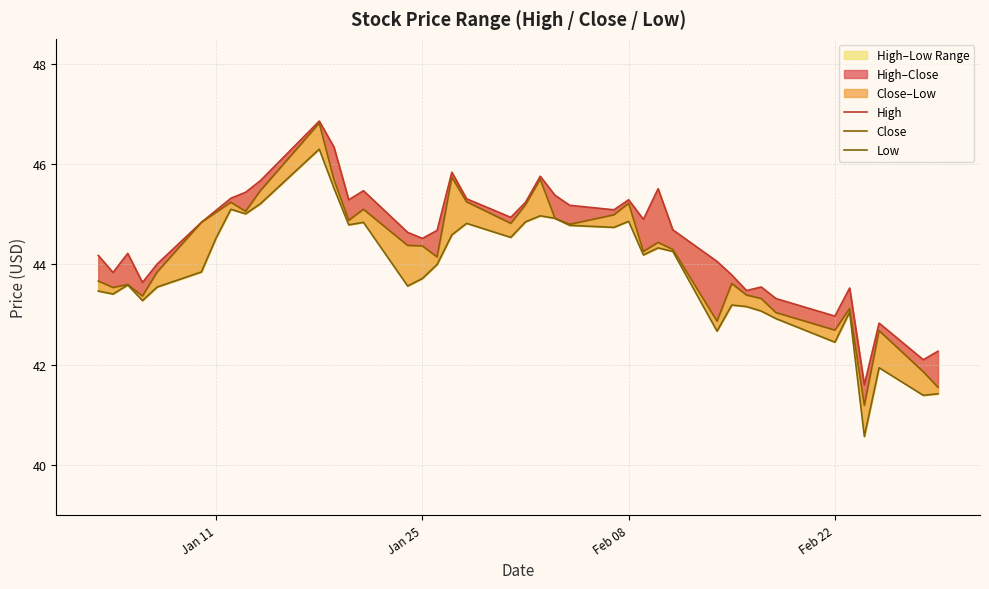

How many data points in Close are less than 44?

16